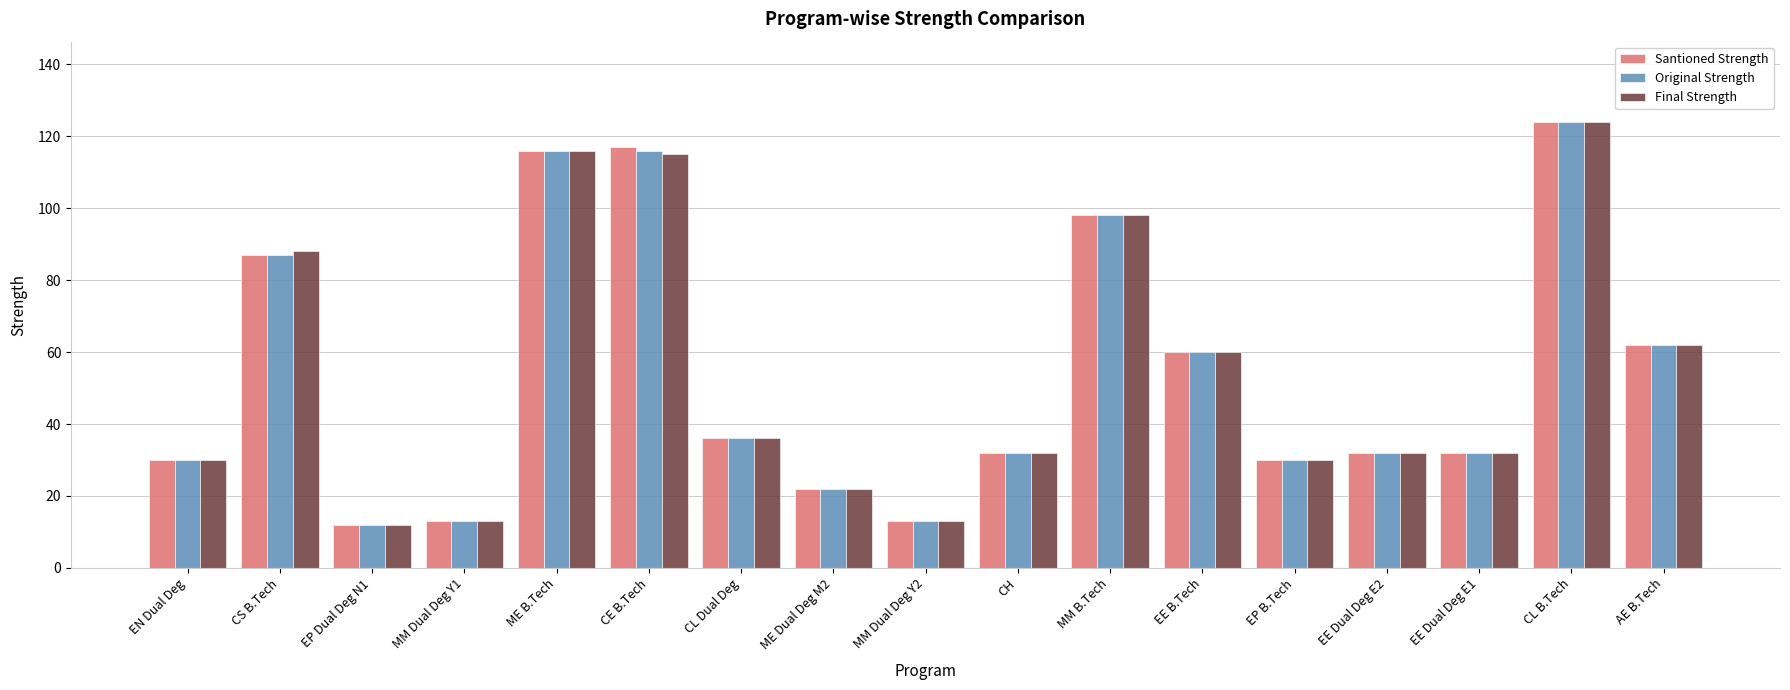

Reading left to right, what are all the values shown in this chart?

Santioned Strength: EN Dual Deg=30	CS B.Tech=87	EP Dual Deg N1=12	MM Dual Deg Y1=13	ME B.Tech=116	CE B.Tech=117	CL Dual Deg=36	ME Dual Deg M2=22	MM Dual Deg Y2=13	CH=32	MM B.Tech=98	EE B.Tech=60	EP B.Tech=30	EE Dual Deg E2=32	EE Dual Deg E1=32	CL B.Tech=124	AE B.Tech=62
Original Strength: EN Dual Deg=30	CS B.Tech=87	EP Dual Deg N1=12	MM Dual Deg Y1=13	ME B.Tech=116	CE B.Tech=116	CL Dual Deg=36	ME Dual Deg M2=22	MM Dual Deg Y2=13	CH=32	MM B.Tech=98	EE B.Tech=60	EP B.Tech=30	EE Dual Deg E2=32	EE Dual Deg E1=32	CL B.Tech=124	AE B.Tech=62
Final Strength: EN Dual Deg=30	CS B.Tech=88	EP Dual Deg N1=12	MM Dual Deg Y1=13	ME B.Tech=116	CE B.Tech=115	CL Dual Deg=36	ME Dual Deg M2=22	MM Dual Deg Y2=13	CH=32	MM B.Tech=98	EE B.Tech=60	EP B.Tech=30	EE Dual Deg E2=32	EE Dual Deg E1=32	CL B.Tech=124	AE B.Tech=62